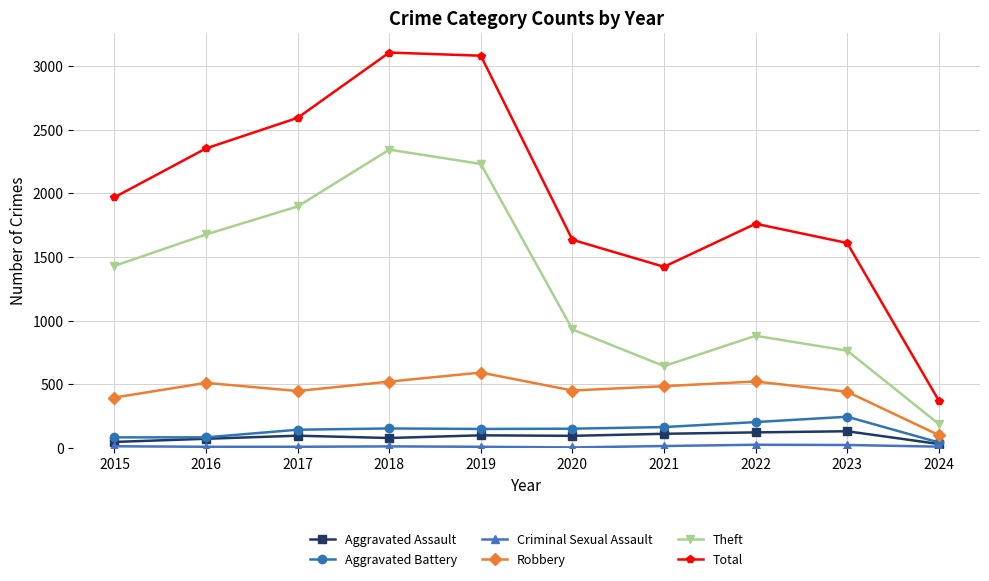

Where is the first local minimum for Total?

2021